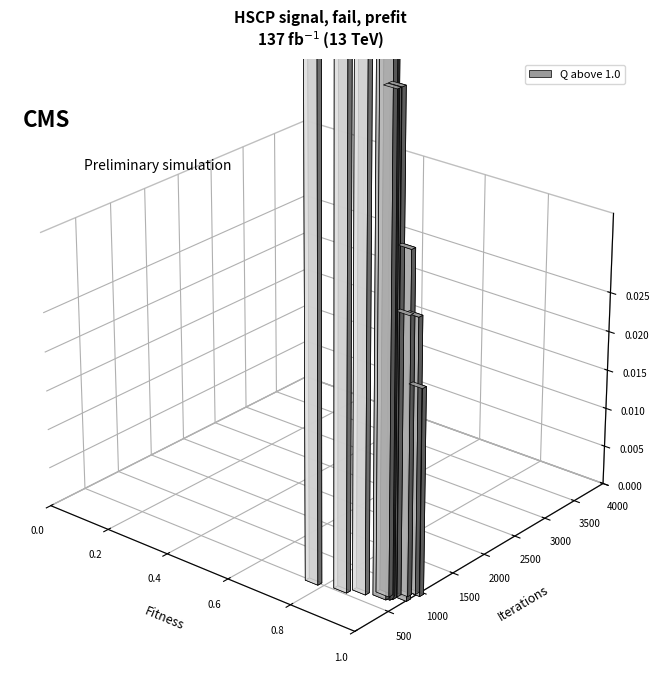

Reading left to right, what are all the values shown in this chart?

Q: 1.1	1.1	1.0	1.1	1.2	1.3	1.1	1.1	1.1	1.1	1.0	1.0	1.0
Fitness: 0.9	0.9	1.0	0.9	0.8	0.7	0.9	0.9	0.9	0.9	1.0	1.0	1.0